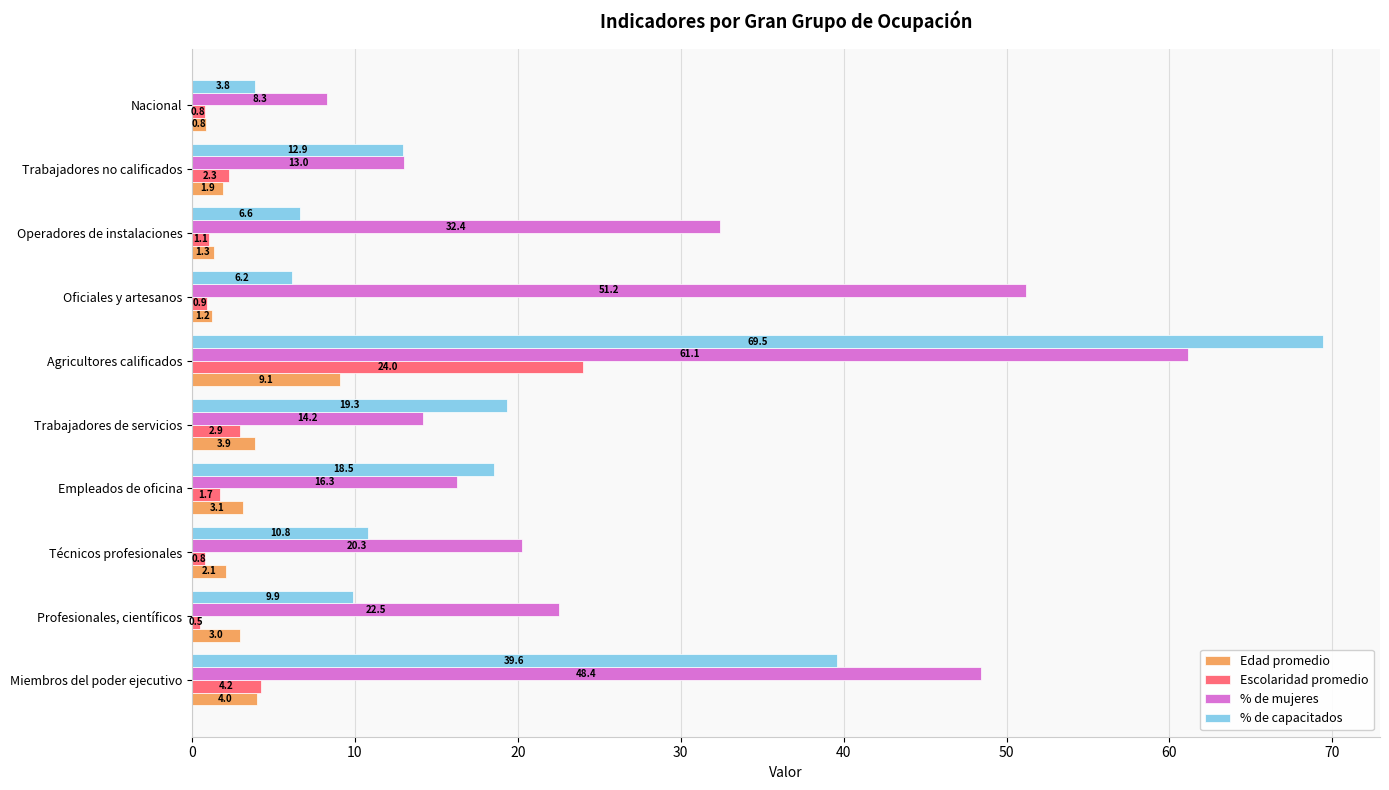

At which category does the chart reach its peak across all series?

Agricultores calificados